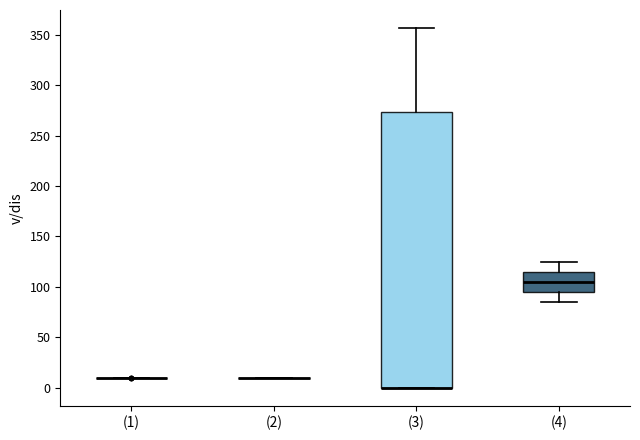

Comparing the boxes themselves (not the whiskers), which one is the tallest?

(3)